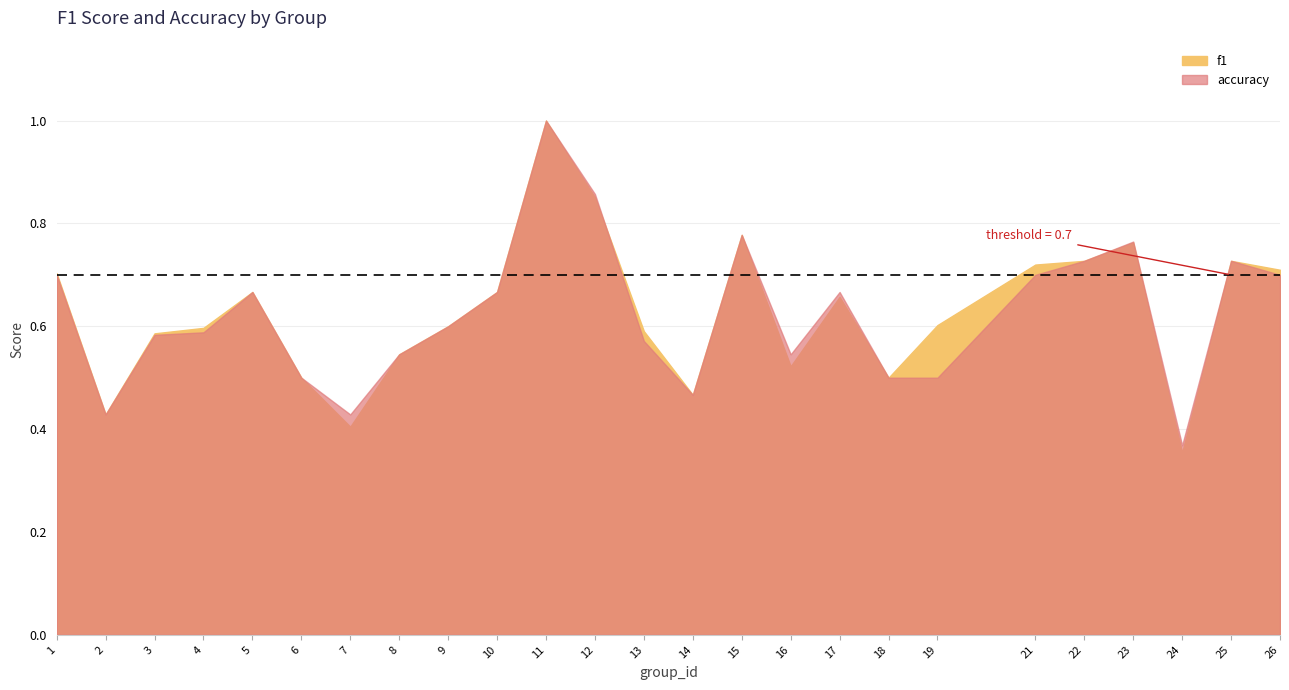

What is the approximate value of f1 at 26?

0.7